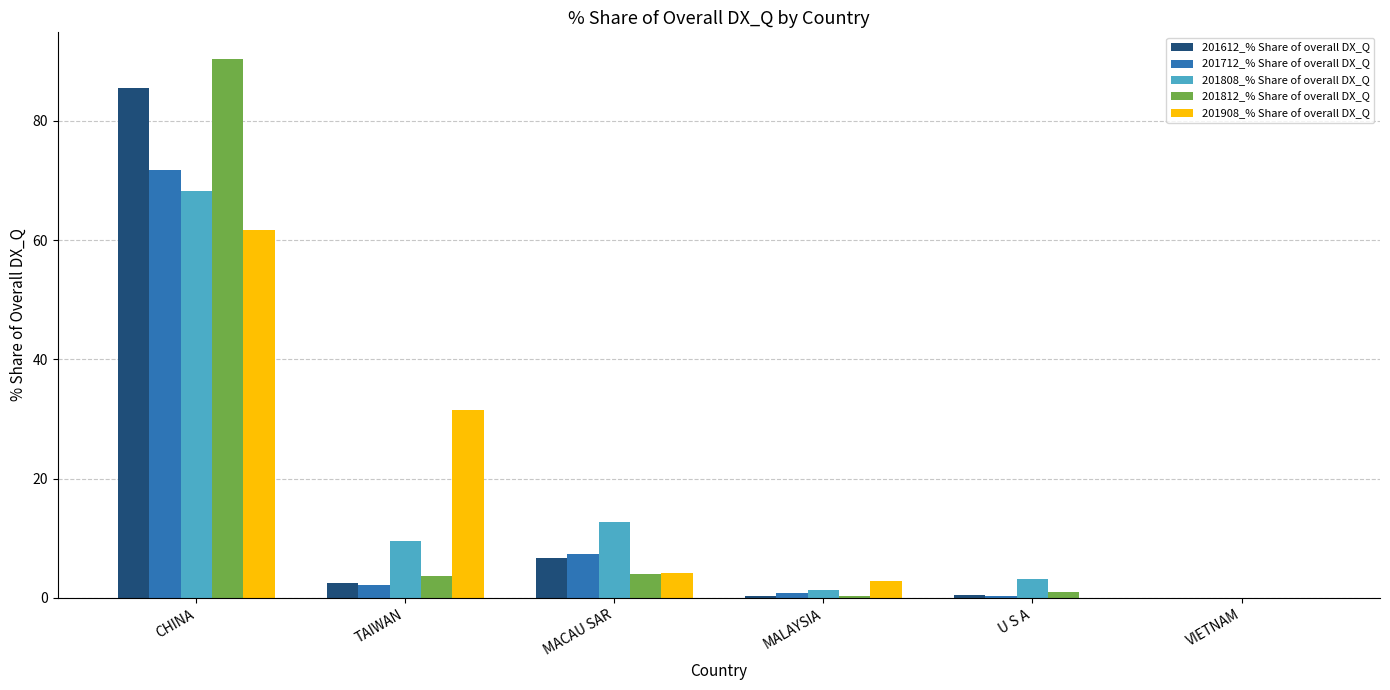

How many groups of bars are there?

6